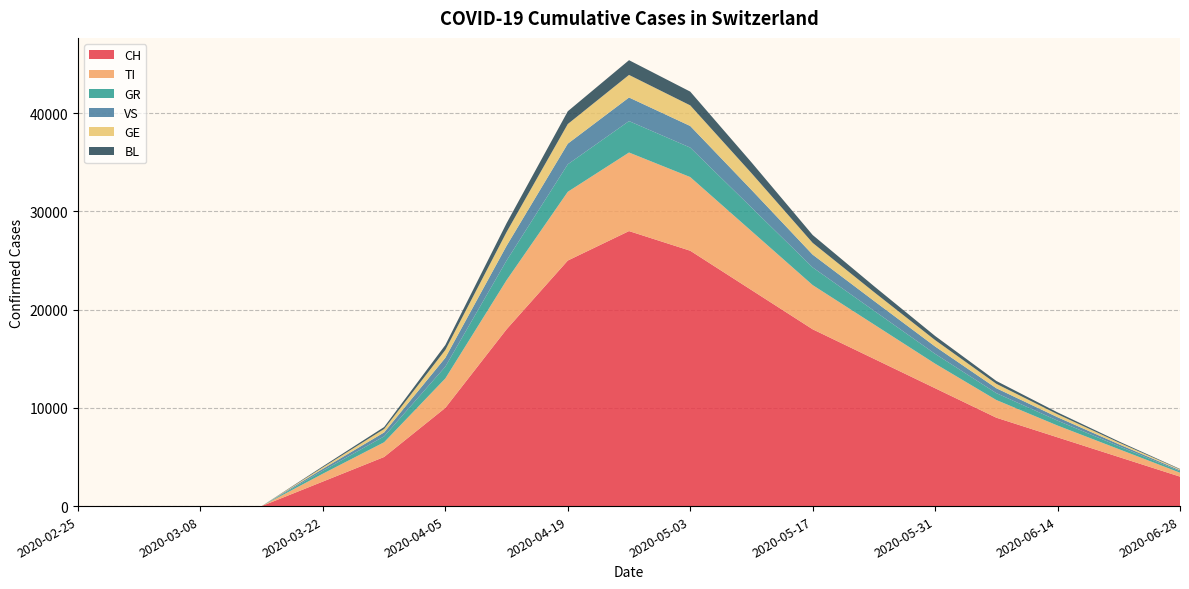

Reading left to right, transcribe all the data shown in this chart.

CH: 2020-02-25=0	2020-03-01=0	2020-03-08=0	2020-03-15=0	2020-03-22=2500	2020-03-29=5000	2020-04-05=10000	2020-04-12=18000	2020-04-19=25000	2020-04-26=28000	2020-05-03=26000	2020-05-10=22000	2020-05-17=18000	2020-05-24=15000	2020-05-31=12000	2020-06-07=9000	2020-06-14=7000	2020-06-21=5000	2020-06-28=3000
TI: 2020-02-25=0	2020-03-01=0	2020-03-08=0	2020-03-15=0	2020-03-22=800	2020-03-29=1500	2020-04-05=3000	2020-04-12=5000	2020-04-19=7000	2020-04-26=8000	2020-05-03=7500	2020-05-10=6000	2020-05-17=4500	2020-05-24=3500	2020-05-31=2500	2020-06-07=1800	2020-06-14=1200	2020-06-21=800	2020-06-28=400
GR: 2020-02-25=0	2020-03-01=0	2020-03-08=0	2020-03-15=0	2020-03-22=300	2020-03-29=600	2020-04-05=1200	2020-04-12=2000	2020-04-19=2800	2020-04-26=3200	2020-05-03=3000	2020-05-10=2400	2020-05-17=1800	2020-05-24=1400	2020-05-31=1000	2020-06-07=700	2020-06-14=500	2020-06-21=300	2020-06-28=150
VS: 2020-02-25=0	2020-03-01=0	2020-03-08=0	2020-03-15=0	2020-03-22=200	2020-03-29=400	2020-04-05=900	2020-04-12=1500	2020-04-19=2100	2020-04-26=2400	2020-05-03=2200	2020-05-10=1800	2020-05-17=1300	2020-05-24=1000	2020-05-31=750	2020-06-07=500	2020-06-14=350	2020-06-21=200	2020-06-28=100
GE: 2020-02-25=0	2020-03-01=0	2020-03-08=0	2020-03-15=0	2020-03-22=150	2020-03-29=350	2020-04-05=800	2020-04-12=1400	2020-04-19=2000	2020-04-26=2300	2020-05-03=2100	2020-05-10=1700	2020-05-17=1200	2020-05-24=900	2020-05-31=650	2020-06-07=450	2020-06-14=300	2020-06-21=180	2020-06-28=80
BL: 2020-02-25=0	2020-03-01=0	2020-03-08=0	2020-03-15=0	2020-03-22=100	2020-03-29=200	2020-04-05=500	2020-04-12=900	2020-04-19=1300	2020-04-26=1500	2020-05-03=1400	2020-05-10=1100	2020-05-17=800	2020-05-24=600	2020-05-31=420	2020-06-07=290	2020-06-14=190	2020-06-21=110	2020-06-28=50